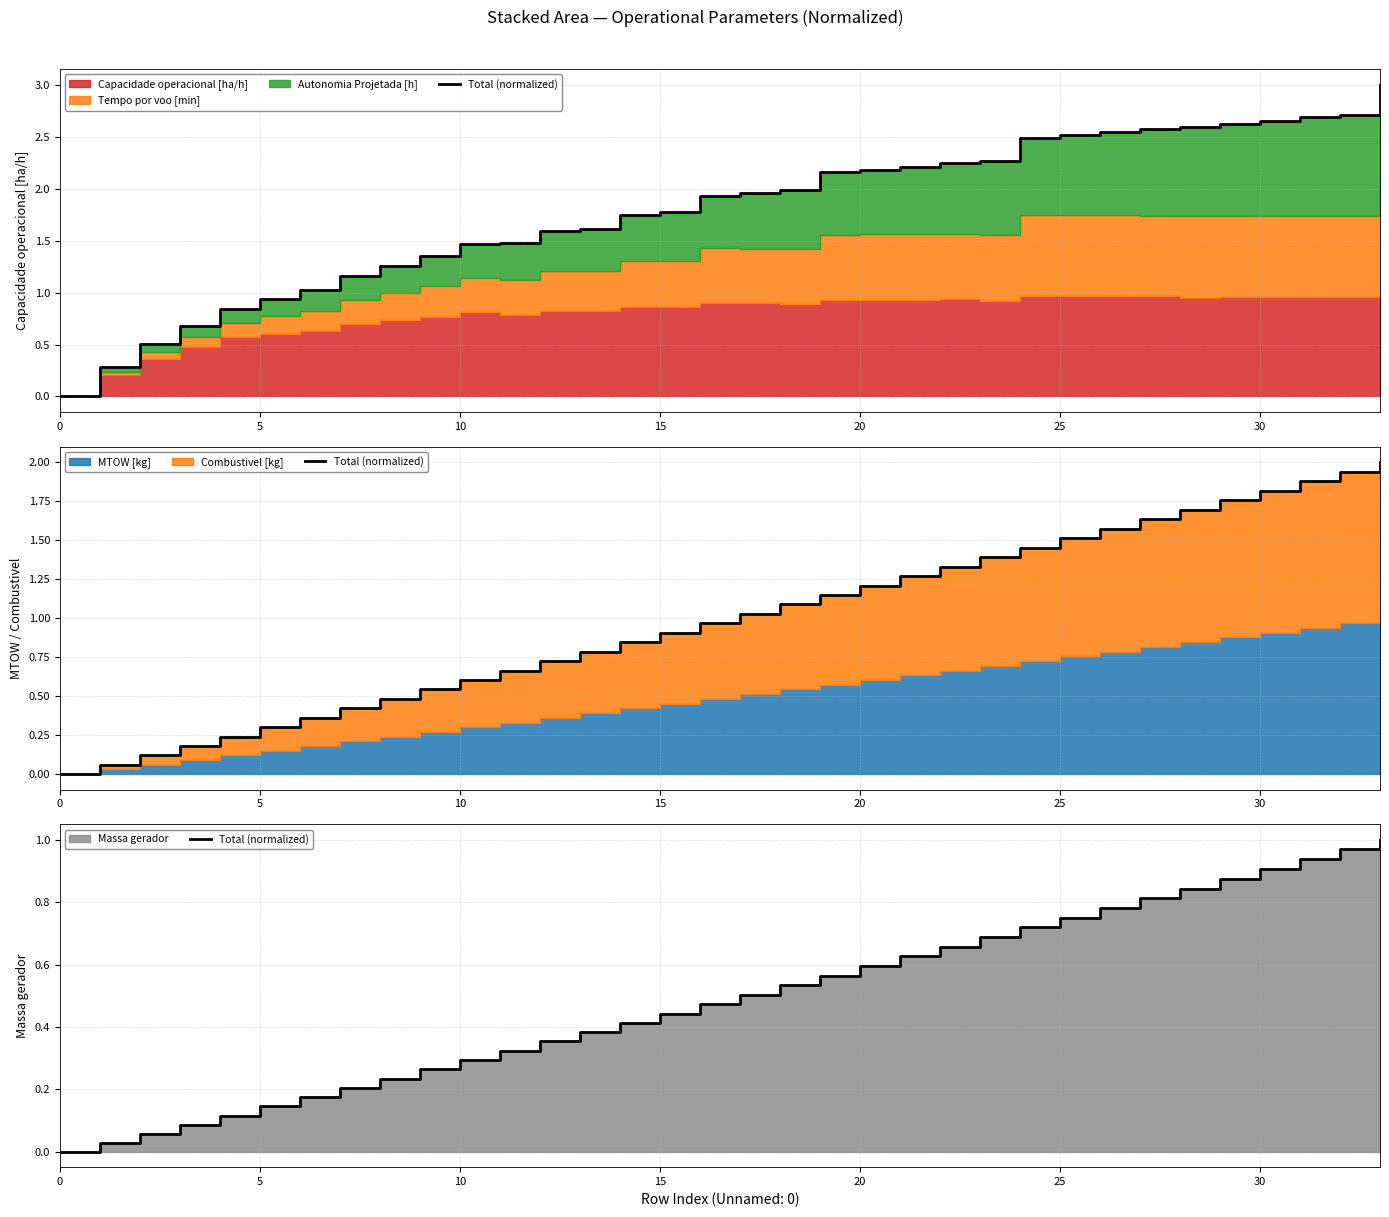

What is the value of the 23rd point from the left?

0.7